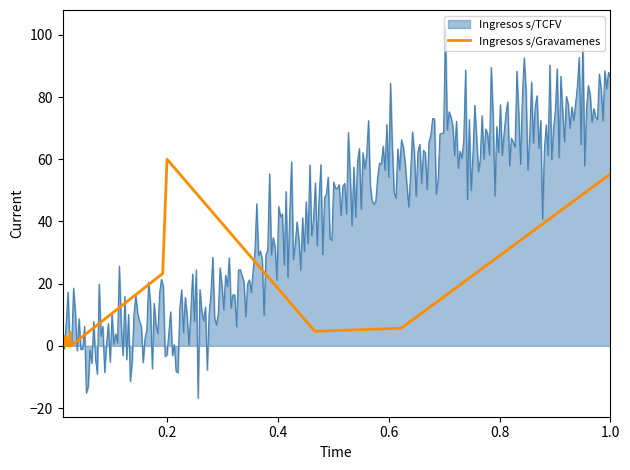

What is the highest value of the Ingresos s/Gravamenes series?

60.0